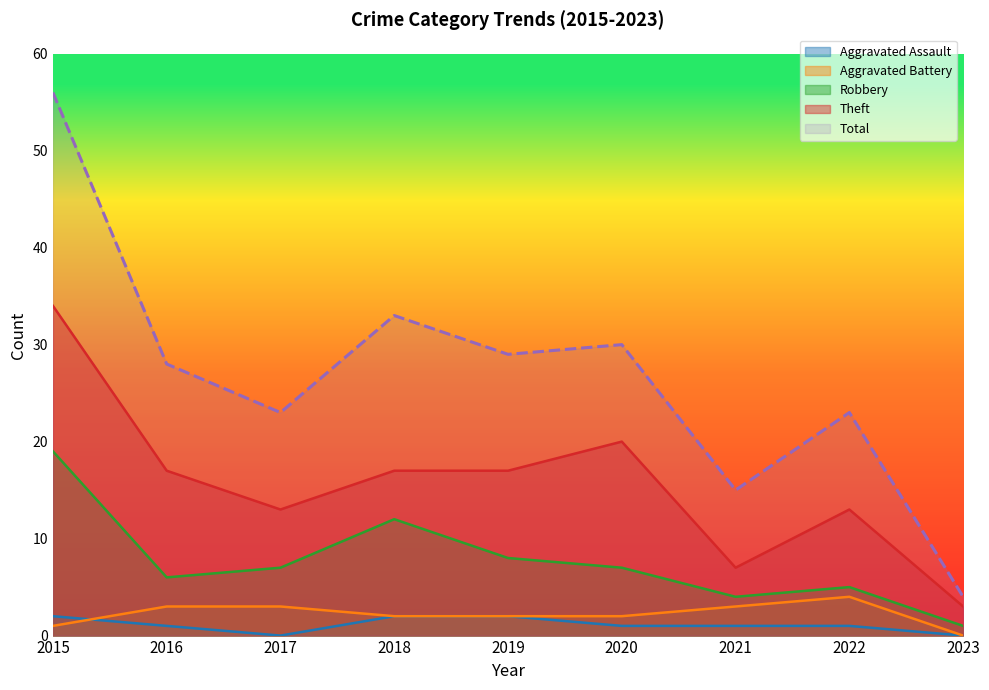

True or false: Total and Aggravated Assault intersect in this chart.

False